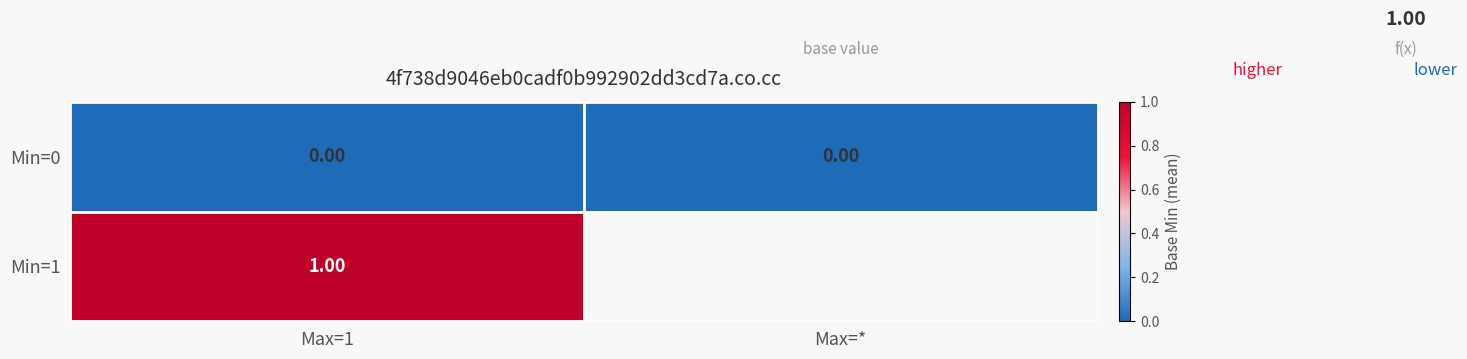

At how many categories does at least one series exceed 0?

1